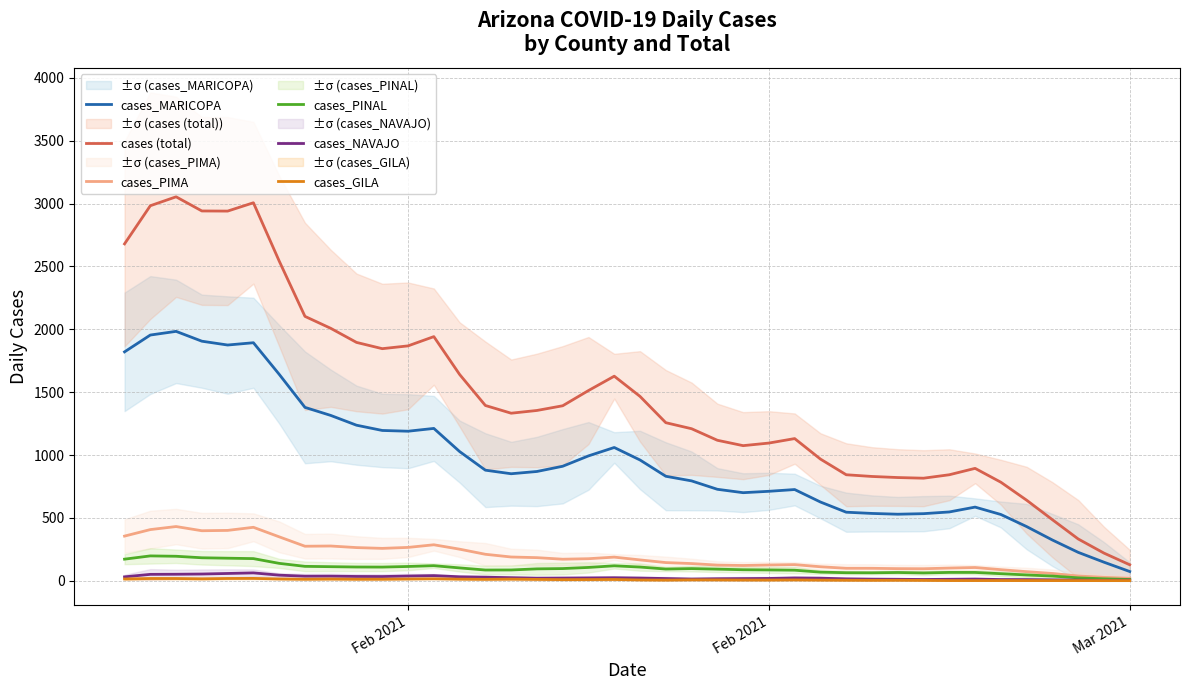

True or false: cases_NAVAJO has more than 1 points higher than both neighbors.

True